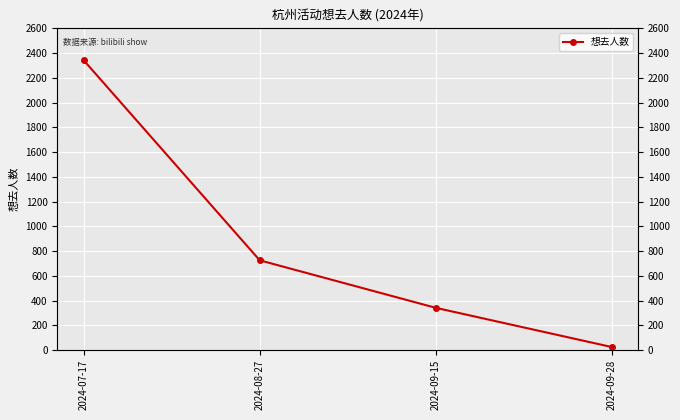

The chart shows a value of 341 at 2024-09-15. True or false?

True